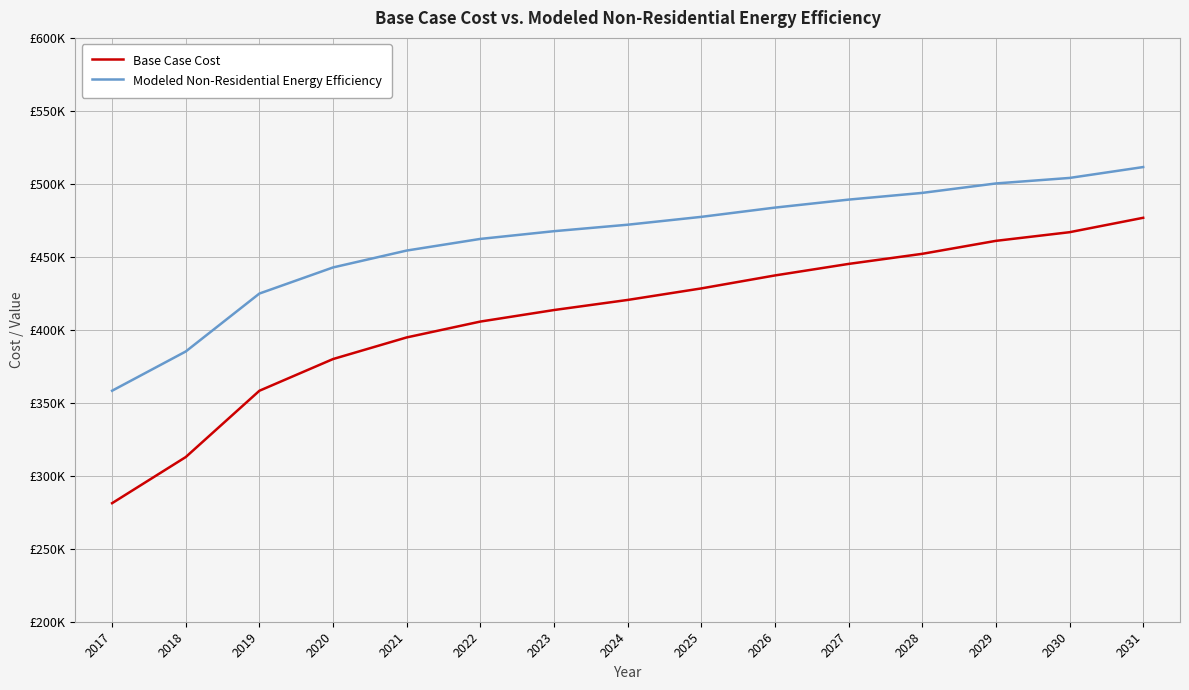

Rank the series by their maximum value, from highest to lowest.

Modeled Non-Residential Energy Efficiency, Base Case Cost